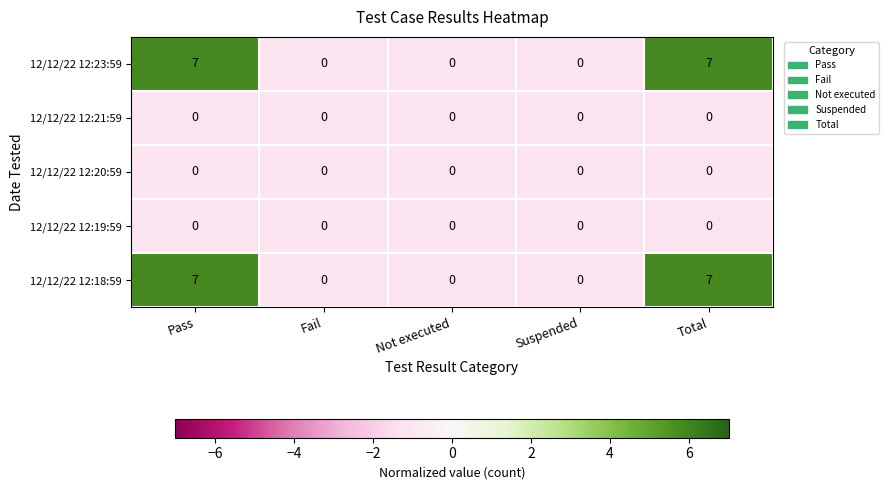

What is the difference between the second highest and minimum values in the 12/12/22 12:23:59 series?

7